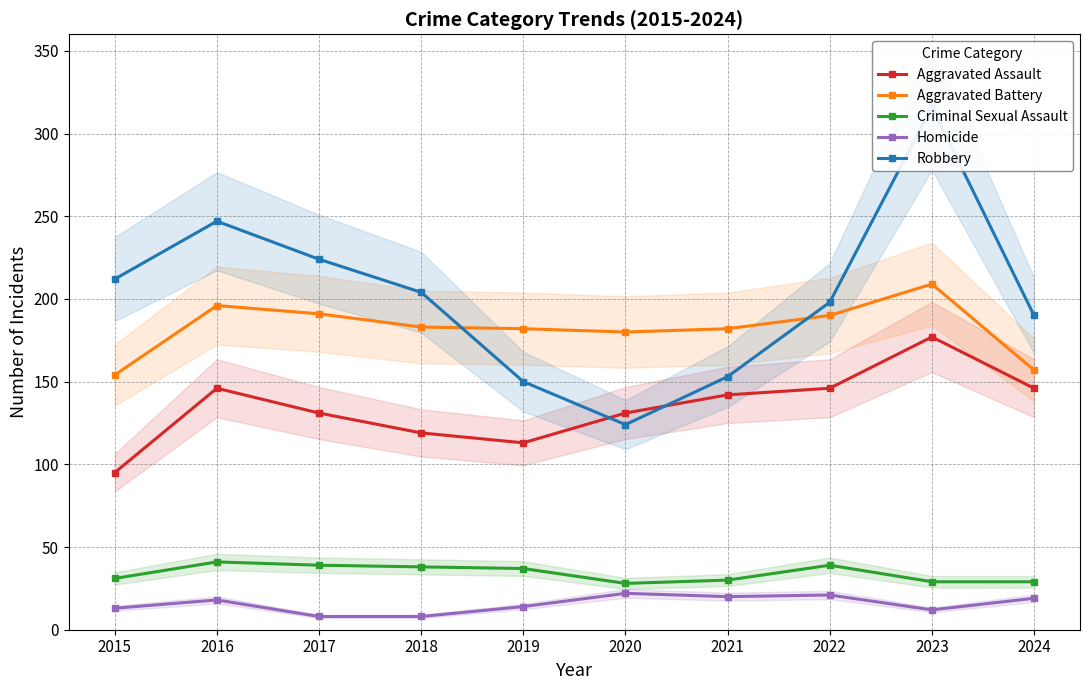

True or false: Aggravated Battery and Aggravated Assault cross at least once.

False